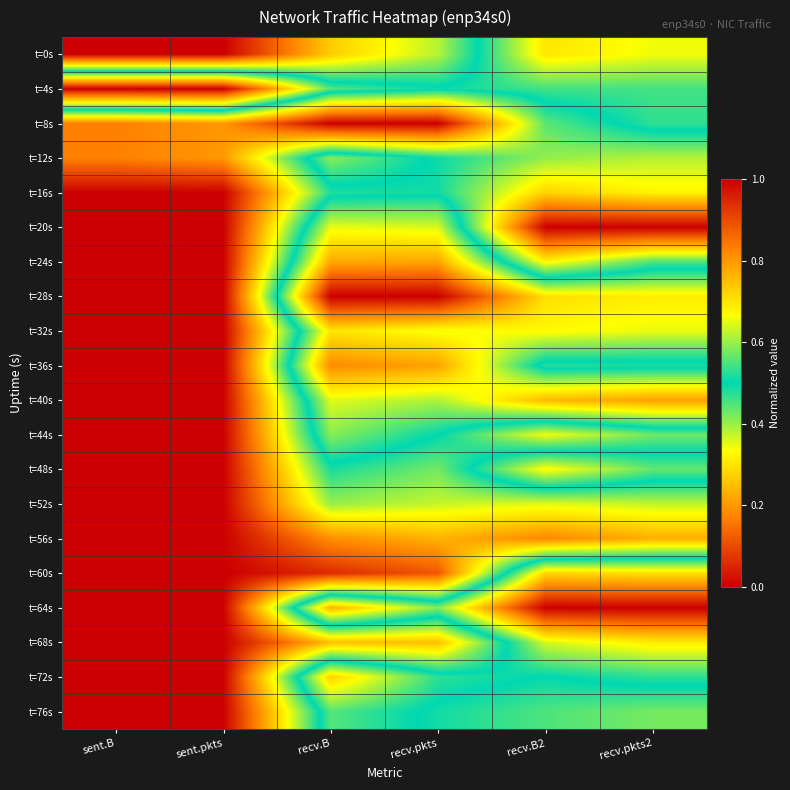

What is the total value across all series at sent.B?

1.3